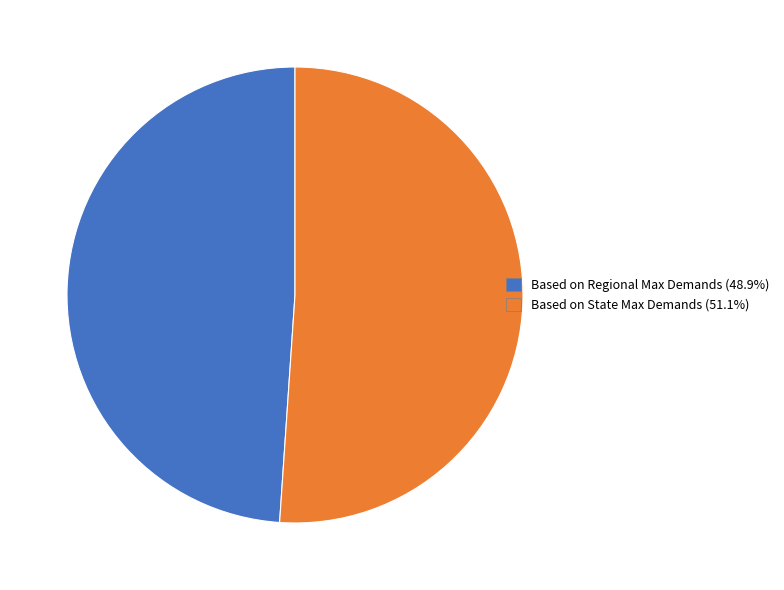

Count the number of slices in the pie.

2